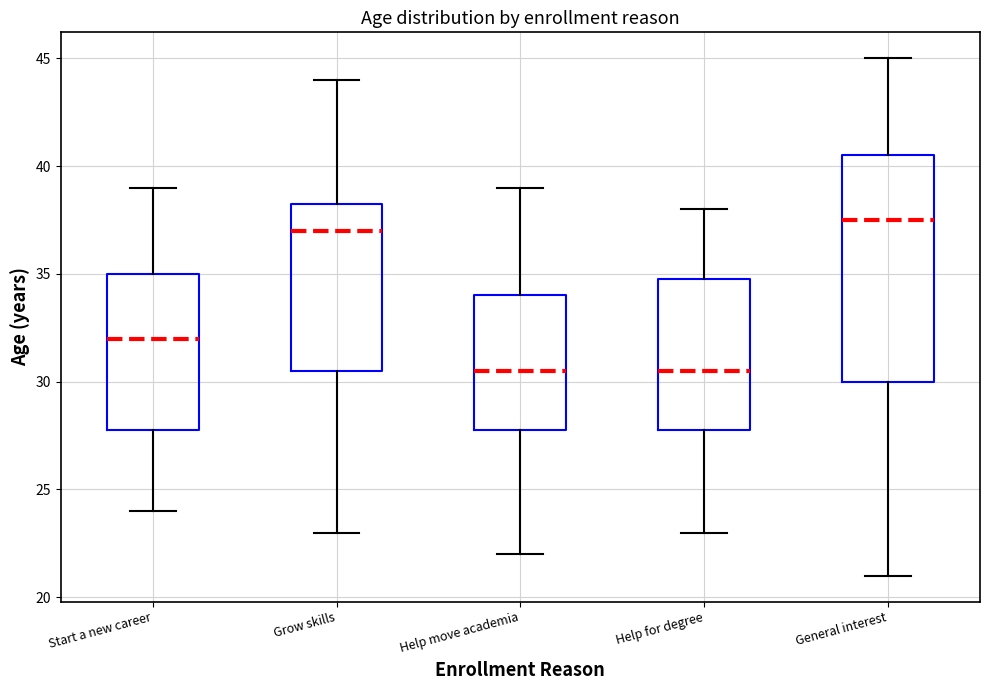

Comparing the boxes themselves (not the whiskers), which one is the tallest?

General interest